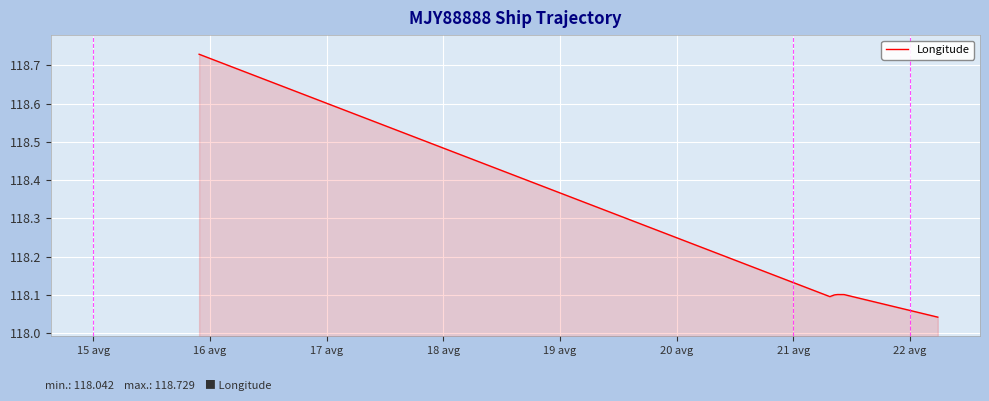

What is the difference between the maximum and minimum values?

0.7